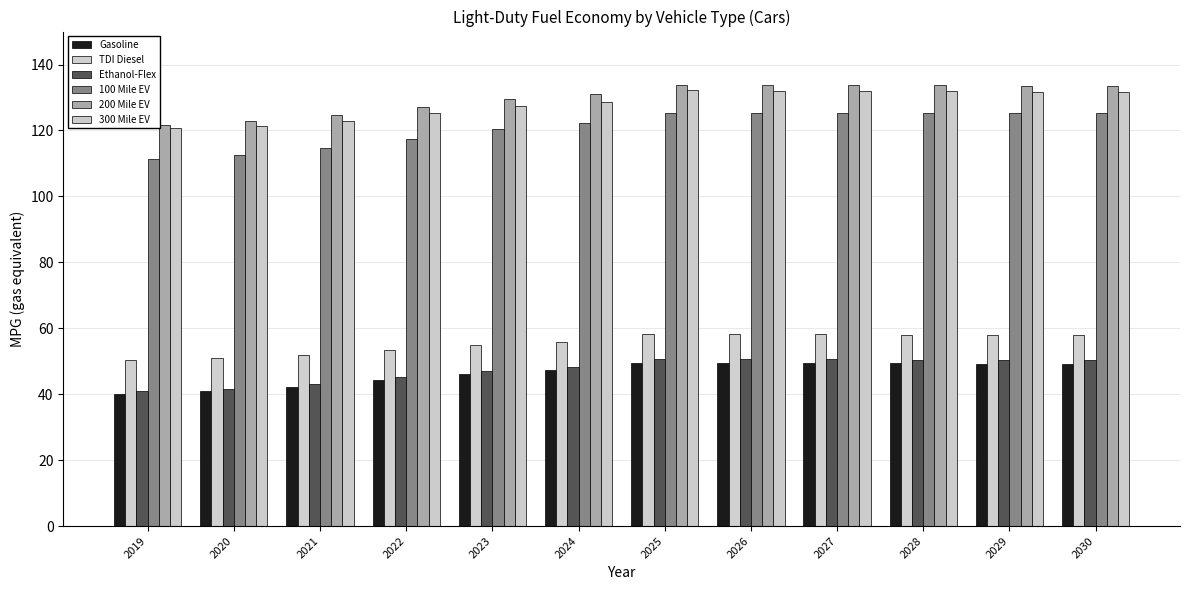

What is the maximum value shown in the chart?

133.8